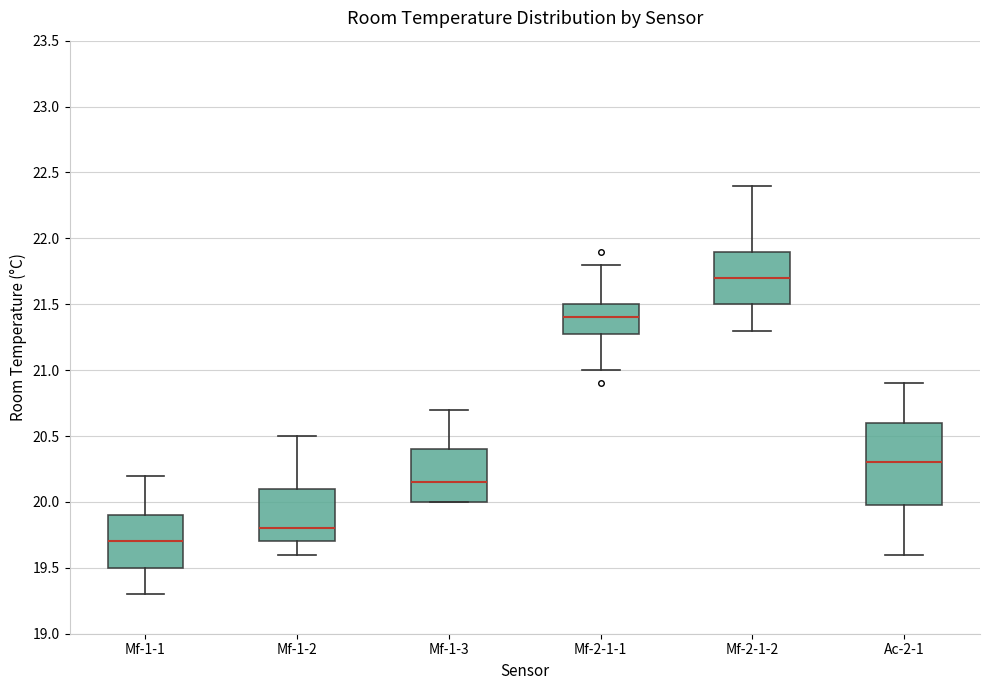

Reading left to right, read every box against the y-axis: the position of its median line, the range the box covers, and the ends of its whiskers. The values are not printed on the chart, so give them approximately, as read against the axis.

Mf-1-1: median 19.70, box 19.50 to 19.90, whiskers 19.30 to 20.20
Mf-1-2: median 19.80, box 19.70 to 20.10, whiskers 19.60 to 20.50
Mf-1-3: median 20.15, box 20.00 to 20.40, whiskers 20.00 to 20.70
Mf-2-1-1: median 21.40, box 21.30 to 21.50, whiskers 21.00 to 21.80
Mf-2-1-2: median 21.70, box 21.50 to 21.90, whiskers 21.30 to 22.40
Ac-2-1: median 20.30, box 20.00 to 20.60, whiskers 19.60 to 20.90